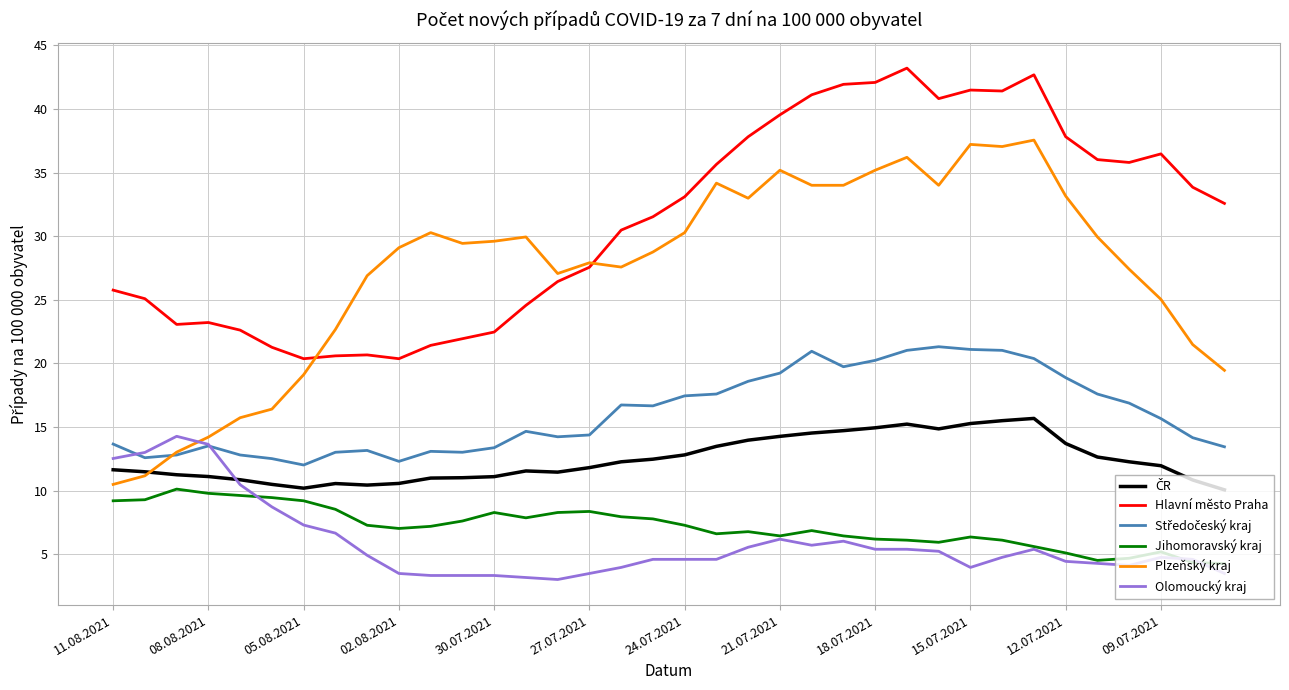

What is the smallest value displayed?

3.0